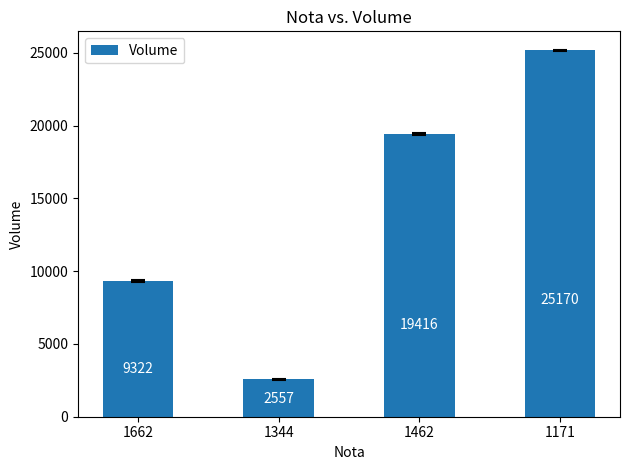

Are the bars grouped side by side (vs. stacked)?

No